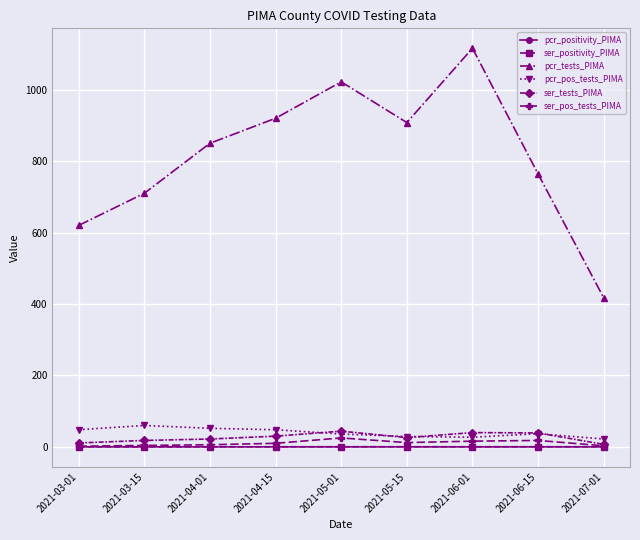

Rank the categories by pcr_tests_PIMA value from highest to lowest.

2021-06-01, 2021-05-01, 2021-04-15, 2021-05-15, 2021-04-01, 2021-06-15, 2021-03-15, 2021-03-01, 2021-07-01